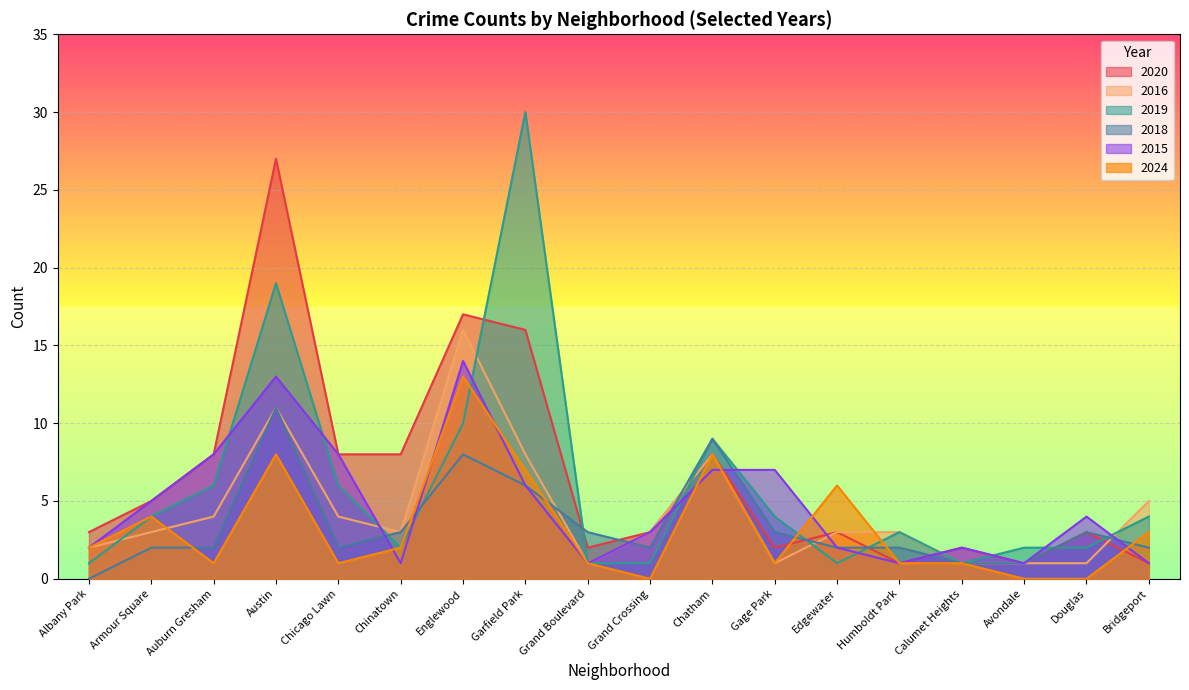

What is the average value of the 2016 series?

4